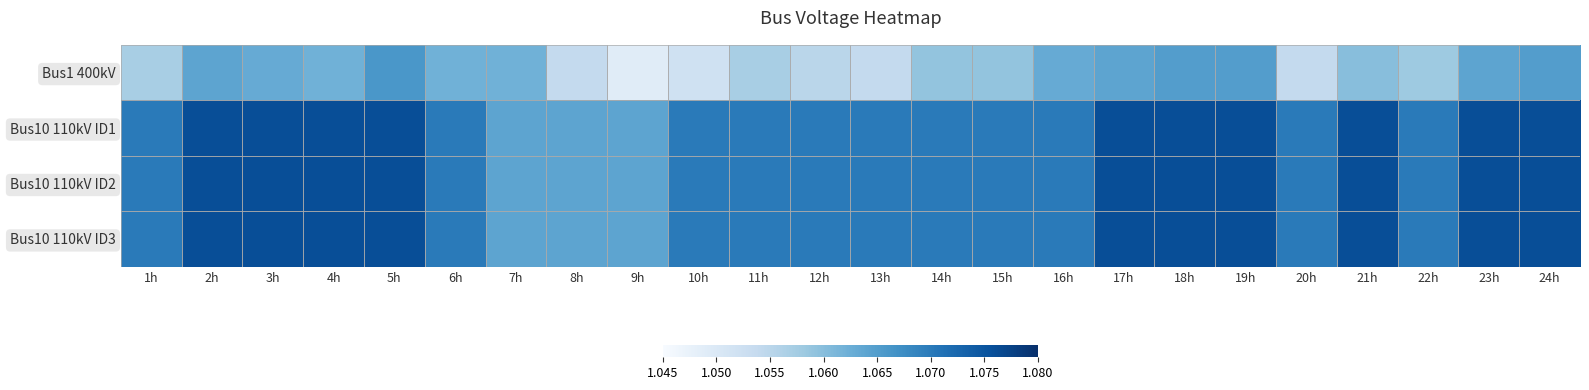

Reading left to right, transcribe all the data shown in this chart.

Bus1 400kV: 1h=1.1	2h=1.1	3h=1.1	4h=1.1	5h=1.1	6h=1.1	7h=1.1	8h=1.1	9h=1.0	10h=1.1	11h=1.1	12h=1.1	13h=1.1	14h=1.1	15h=1.1	16h=1.1	17h=1.1	18h=1.1	19h=1.1	20h=1.1	21h=1.1	22h=1.1	23h=1.1	24h=1.1
Bus10 110kV ID1: 1h=1.1	2h=1.1	3h=1.1	4h=1.1	5h=1.1	6h=1.1	7h=1.1	8h=1.1	9h=1.1	10h=1.1	11h=1.1	12h=1.1	13h=1.1	14h=1.1	15h=1.1	16h=1.1	17h=1.1	18h=1.1	19h=1.1	20h=1.1	21h=1.1	22h=1.1	23h=1.1	24h=1.1
Bus10 110kV ID2: 1h=1.1	2h=1.1	3h=1.1	4h=1.1	5h=1.1	6h=1.1	7h=1.1	8h=1.1	9h=1.1	10h=1.1	11h=1.1	12h=1.1	13h=1.1	14h=1.1	15h=1.1	16h=1.1	17h=1.1	18h=1.1	19h=1.1	20h=1.1	21h=1.1	22h=1.1	23h=1.1	24h=1.1
Bus10 110kV ID3: 1h=1.1	2h=1.1	3h=1.1	4h=1.1	5h=1.1	6h=1.1	7h=1.1	8h=1.1	9h=1.1	10h=1.1	11h=1.1	12h=1.1	13h=1.1	14h=1.1	15h=1.1	16h=1.1	17h=1.1	18h=1.1	19h=1.1	20h=1.1	21h=1.1	22h=1.1	23h=1.1	24h=1.1